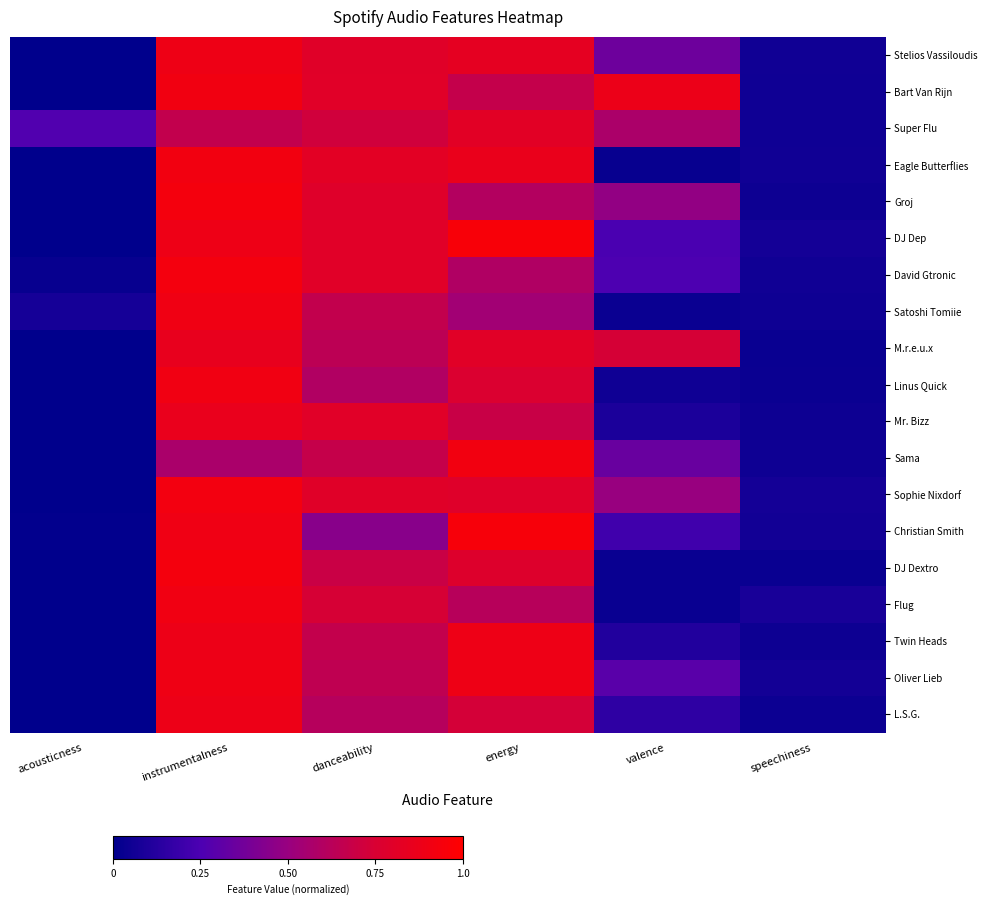

Reading left to right, list all the values displayed in this chart.

Stelios Vassiloudis: acousticness=0.0	instrumentalness=0.9	danceability=0.8	energy=0.8	valence=0.4	speechiness=0.1
Bart Van Rijn: acousticness=0.0	instrumentalness=0.9	danceability=0.8	energy=0.7	valence=0.9	speechiness=0.1
Super Flu: acousticness=0.3	instrumentalness=0.7	danceability=0.7	energy=0.8	valence=0.6	speechiness=0.1
Eagle Butterflies: acousticness=0.0	instrumentalness=0.9	danceability=0.8	energy=0.9	valence=0.0	speechiness=0.1
Groj: acousticness=0.0	instrumentalness=0.9	danceability=0.8	energy=0.6	valence=0.5	speechiness=0.0
DJ Dep: acousticness=0.0	instrumentalness=0.9	danceability=0.8	energy=1.0	valence=0.2	speechiness=0.1
David Gtronic: acousticness=0.0	instrumentalness=0.9	danceability=0.8	energy=0.6	valence=0.3	speechiness=0.1
Satoshi Tomiie: acousticness=0.1	instrumentalness=0.9	danceability=0.7	energy=0.5	valence=0.0	speechiness=0.0
M.r.e.u.x: acousticness=0.0	instrumentalness=0.9	danceability=0.6	energy=0.8	valence=0.7	speechiness=0.0
Linus Quick: acousticness=0.0	instrumentalness=0.9	danceability=0.6	energy=0.8	valence=0.1	speechiness=0.0
Mr. Bizz: acousticness=0.0	instrumentalness=0.9	danceability=0.8	energy=0.7	valence=0.1	speechiness=0.0
Sama: acousticness=0.0	instrumentalness=0.6	danceability=0.7	energy=0.9	valence=0.3	speechiness=0.0
Sophie Nixdorf: acousticness=0.0	instrumentalness=0.9	danceability=0.8	energy=0.8	valence=0.5	speechiness=0.1
Christian Smith: acousticness=0.0	instrumentalness=0.9	danceability=0.4	energy=0.9	valence=0.2	speechiness=0.1
DJ Dextro: acousticness=0.0	instrumentalness=0.9	danceability=0.7	energy=0.8	valence=0.0	speechiness=0.0
Flug: acousticness=0.0	instrumentalness=0.9	danceability=0.7	energy=0.6	valence=0.0	speechiness=0.1
Twin Heads: acousticness=0.0	instrumentalness=0.9	danceability=0.7	energy=0.9	valence=0.1	speechiness=0.0
Oliver Lieb: acousticness=0.0	instrumentalness=0.9	danceability=0.7	energy=0.9	valence=0.3	speechiness=0.1
L.S.G.: acousticness=0.0	instrumentalness=0.9	danceability=0.6	energy=0.7	valence=0.2	speechiness=0.0